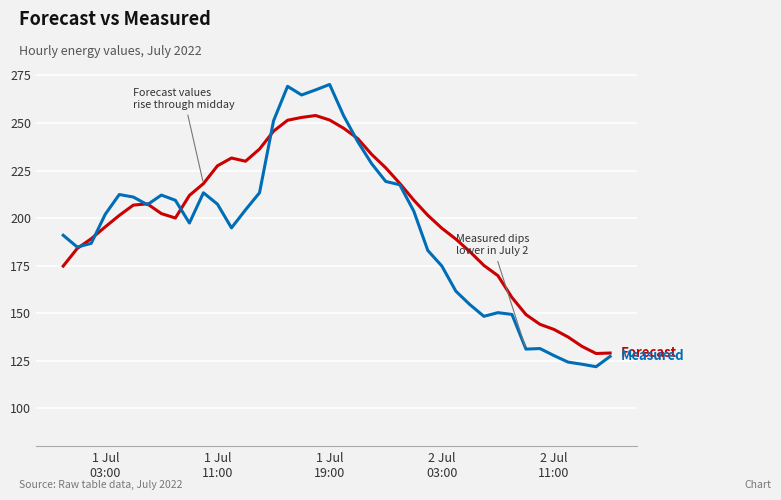

What is the minimum value shown in the chart?

121.9